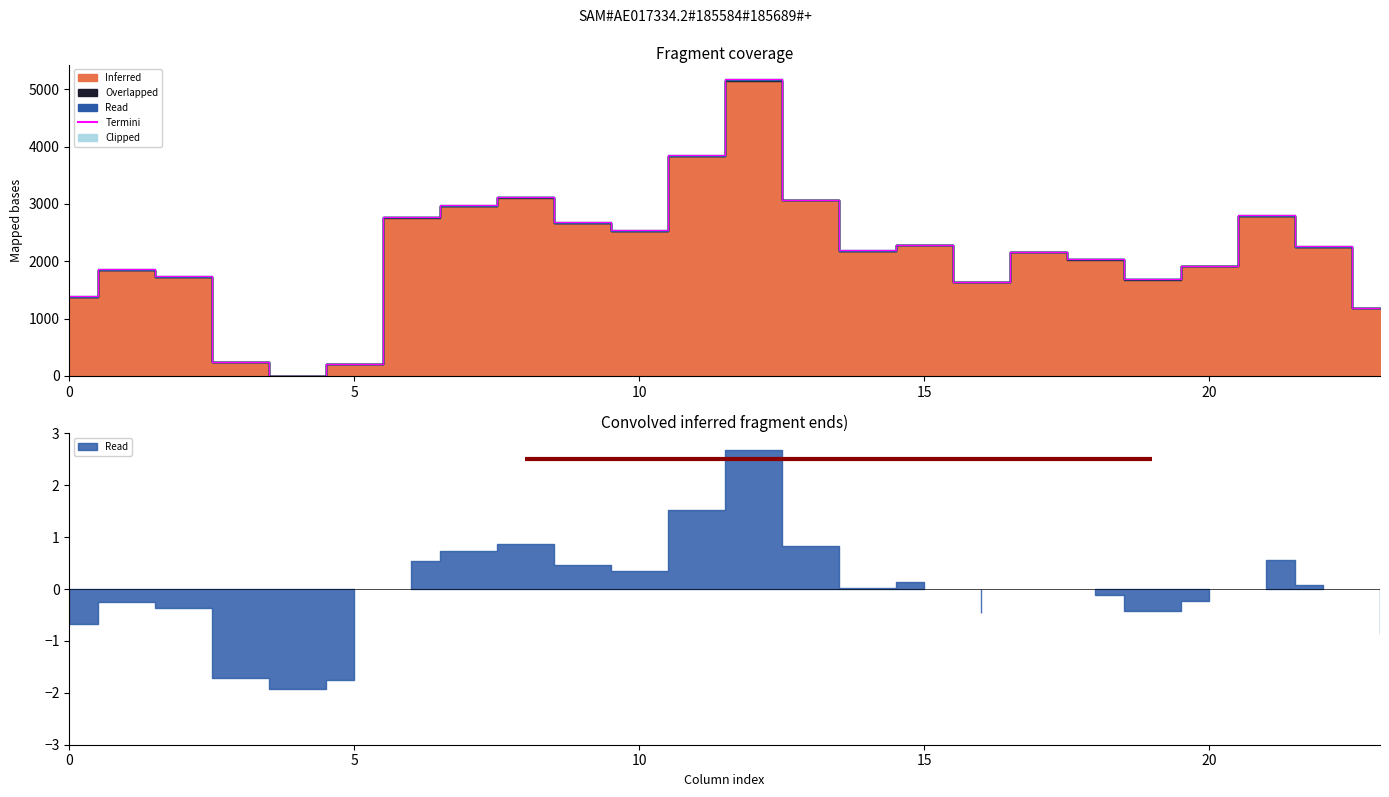

Count the number of categories in the chart.

24